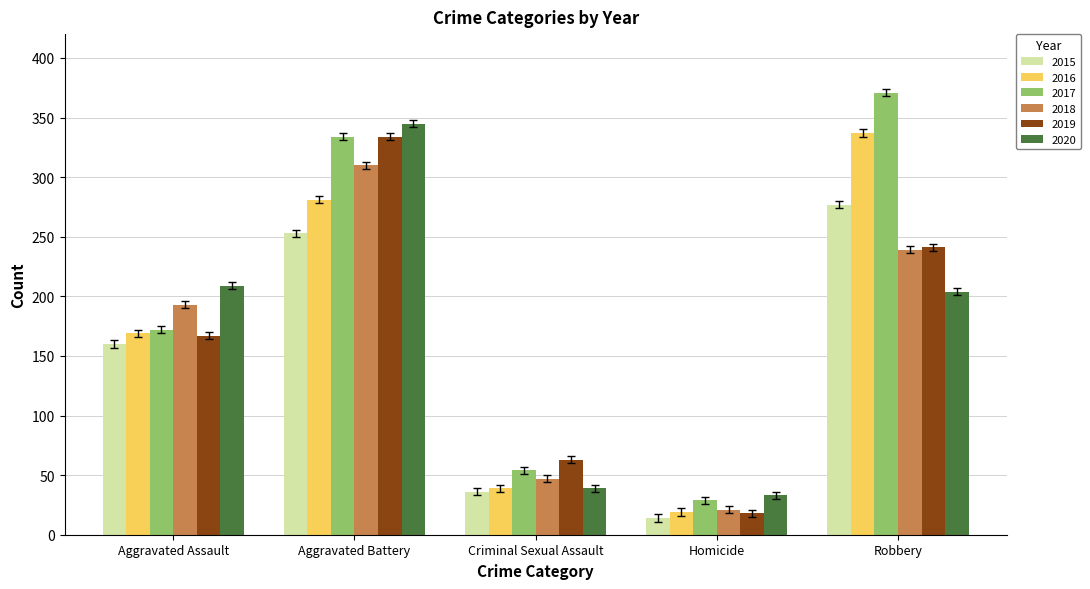

What value does the 2015 series have at Homicide?

14